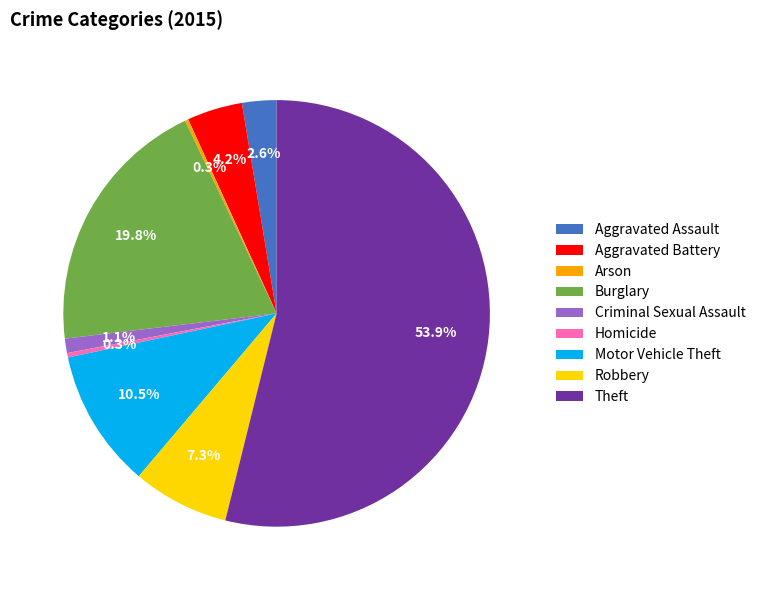

Which has a higher value, Criminal Sexual Assault or Theft?

Theft